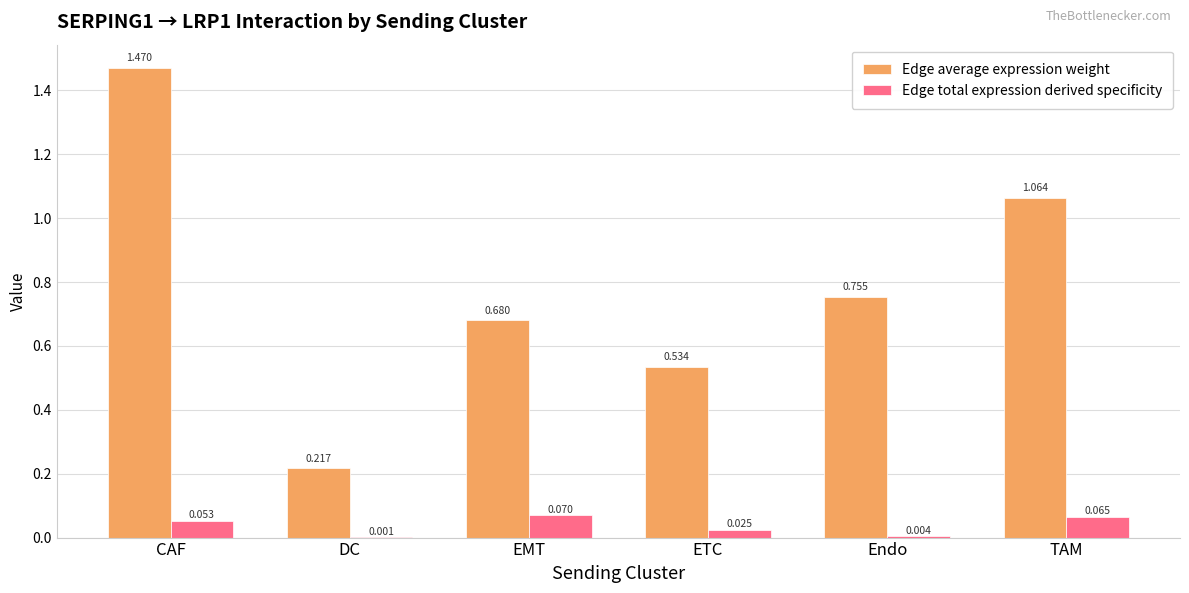

Between CAF and EMT, which series saw the biggest shift?

Edge average expression weight